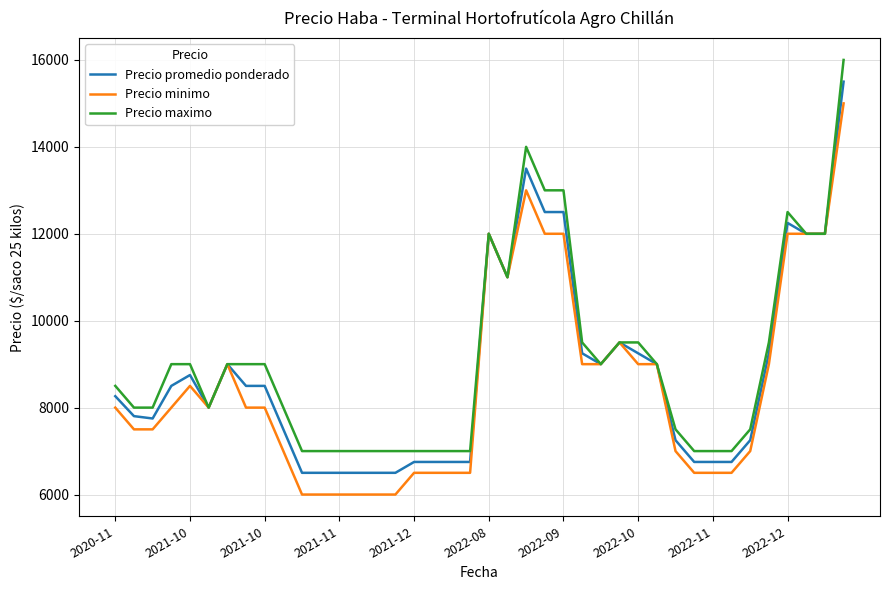

List the series in order of their peak value, highest first.

Precio maximo, Precio promedio ponderado, Precio minimo